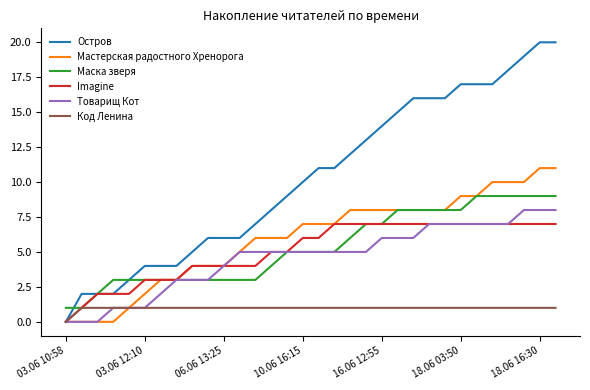

List the series in order of their peak value, highest first.

Остров, Мастерская радостного Хренорога, Маска зверя, Товарищ Кот, Imagine, Код Ленина